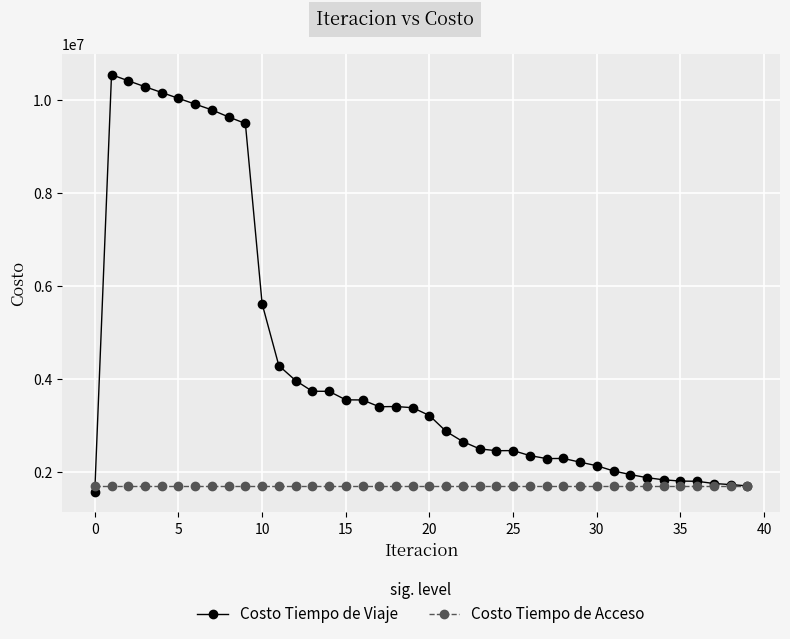

What is the minimum value shown in the chart?

1574448.8